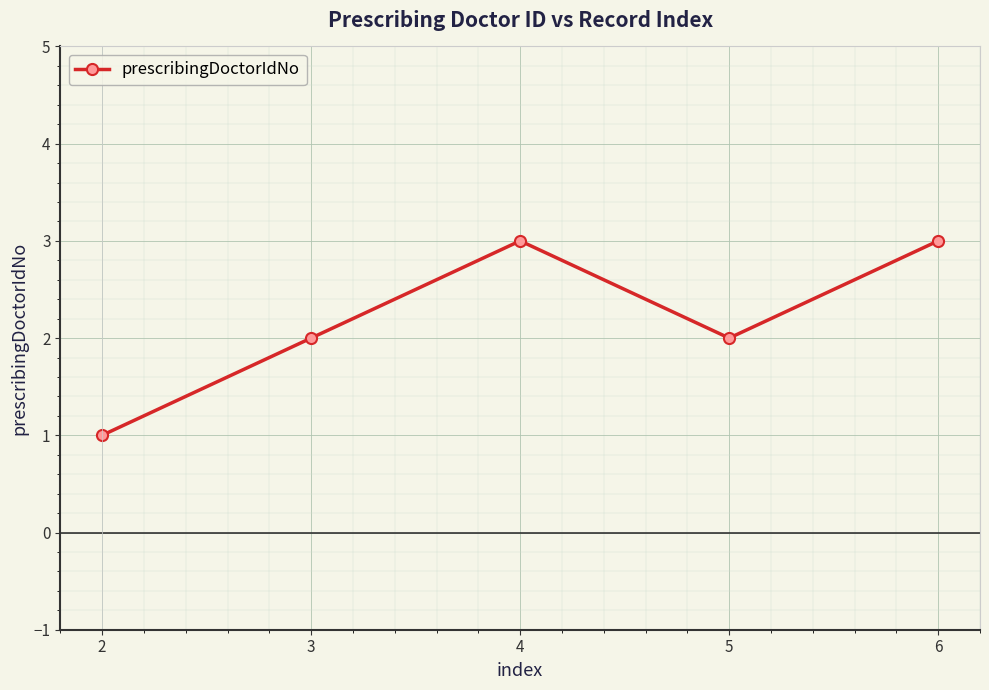

What is the value of the 1st point from the left?

1